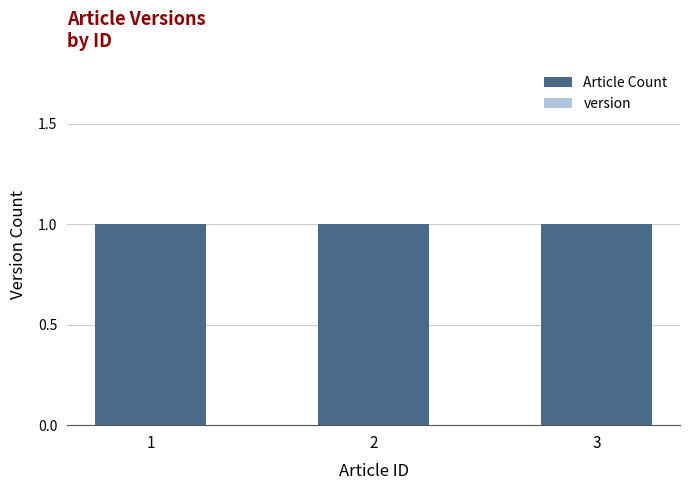

What is the maximum value shown in the chart?

1